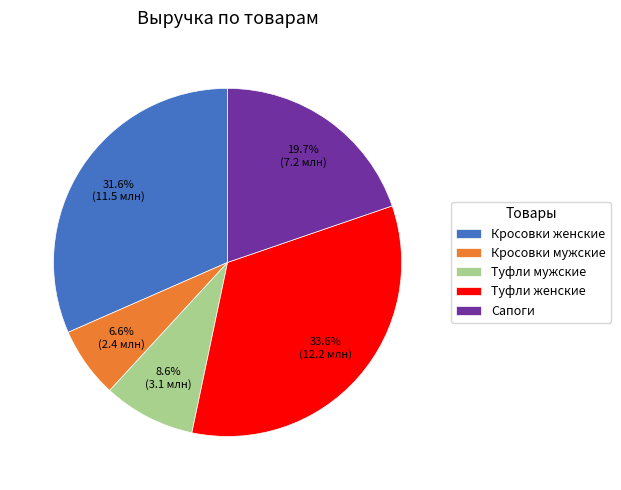

Rank the categories by value from highest to lowest.

Туфли женские, Кросовки женские, Сапоги, Туфли мужские, Кросовки мужские